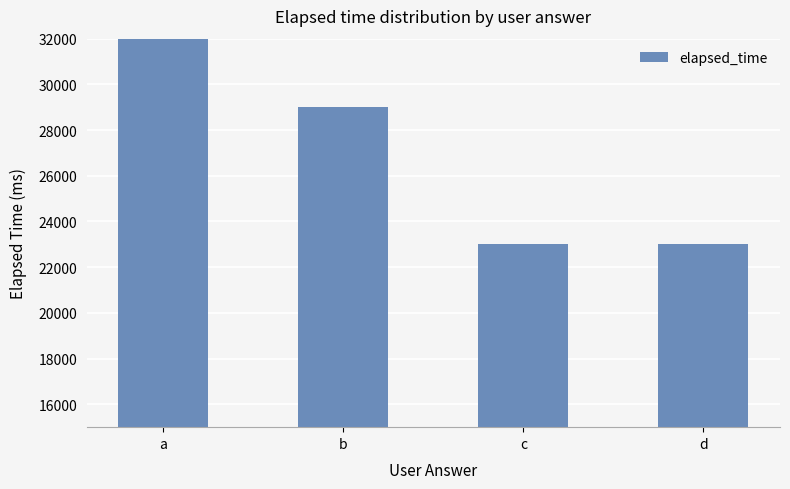

Is it true that the value at b is 29000?

True